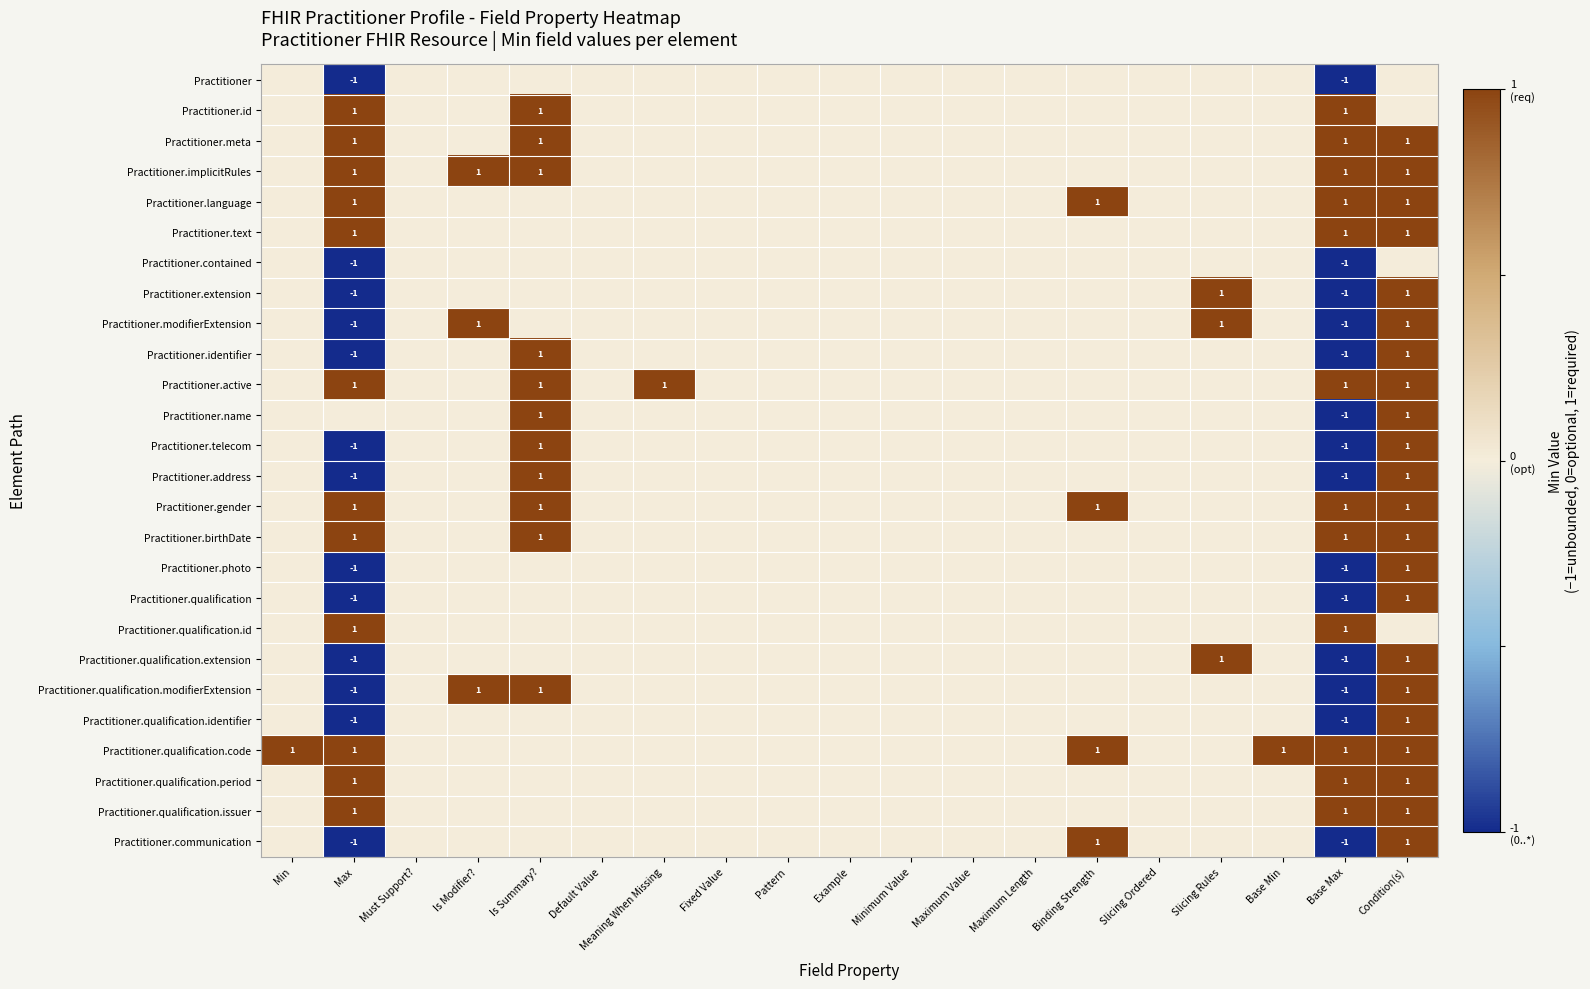

True or false: Practitioner.qualification has a value of -1 at Max.

True